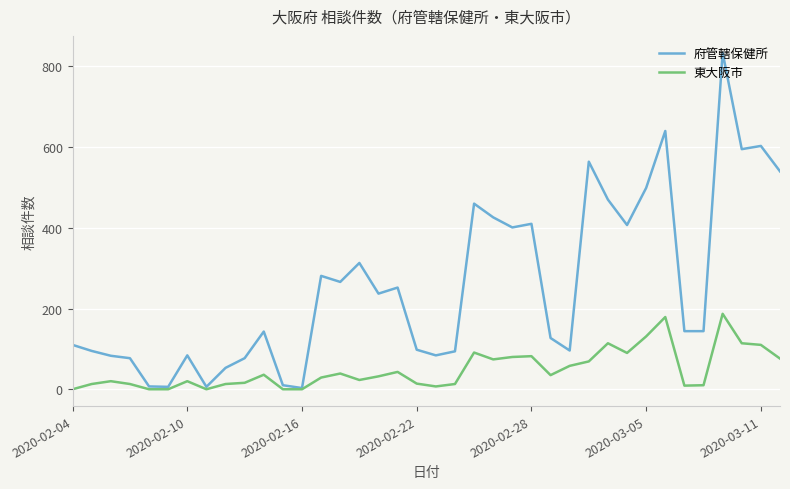

Rank the series by their average value, from lowest to highest.

東大阪市, 府管轄保健所